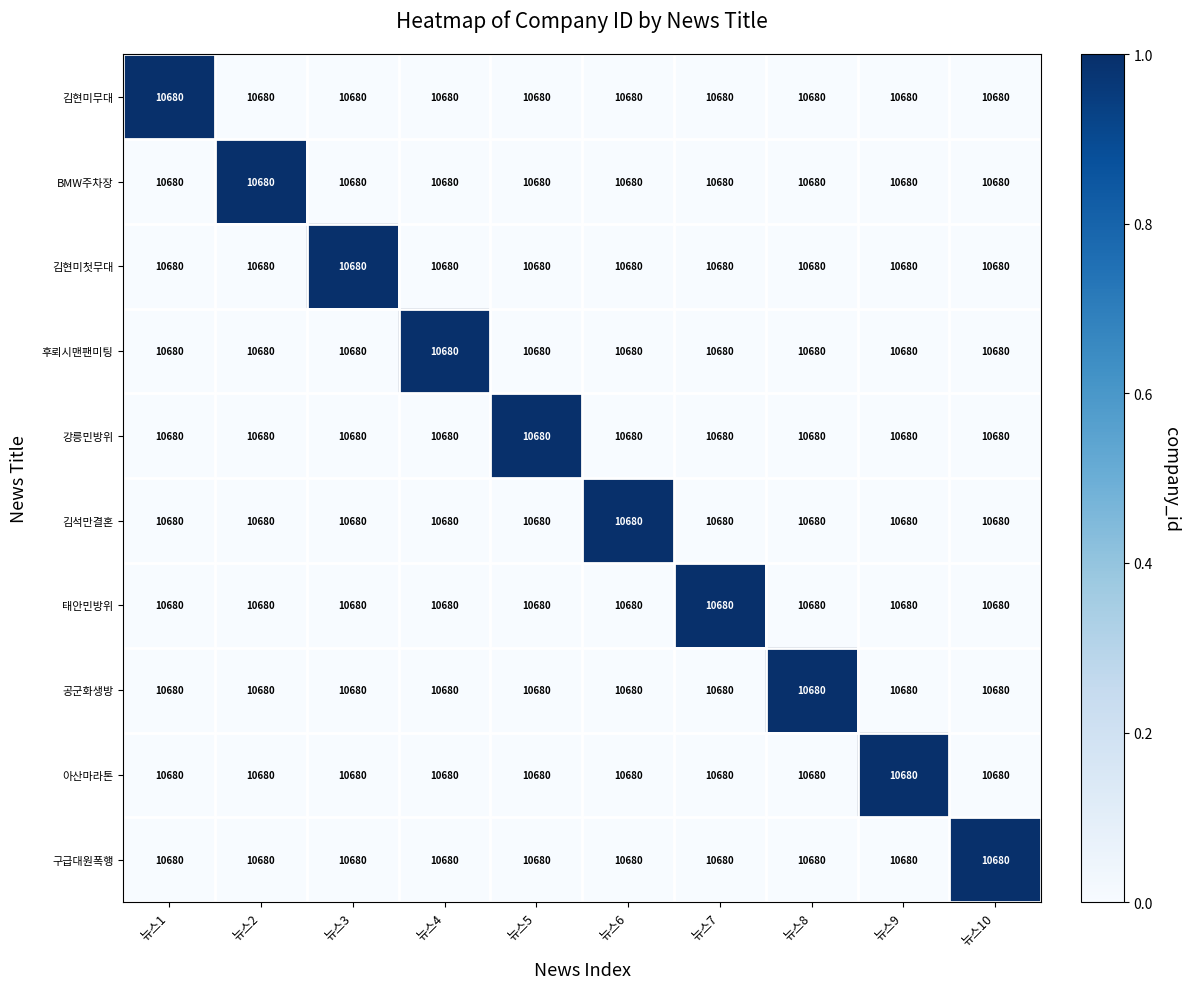

At 뉴스2, list the series in order from largest to smallest.

BMW주차장, 김현미무대, 김현미첫무대, 후뢰시맨팬미팅, 강릉민방위, 김석만결혼, 태안민방위, 공군화생방, 아산마라톤, 구급대원폭행